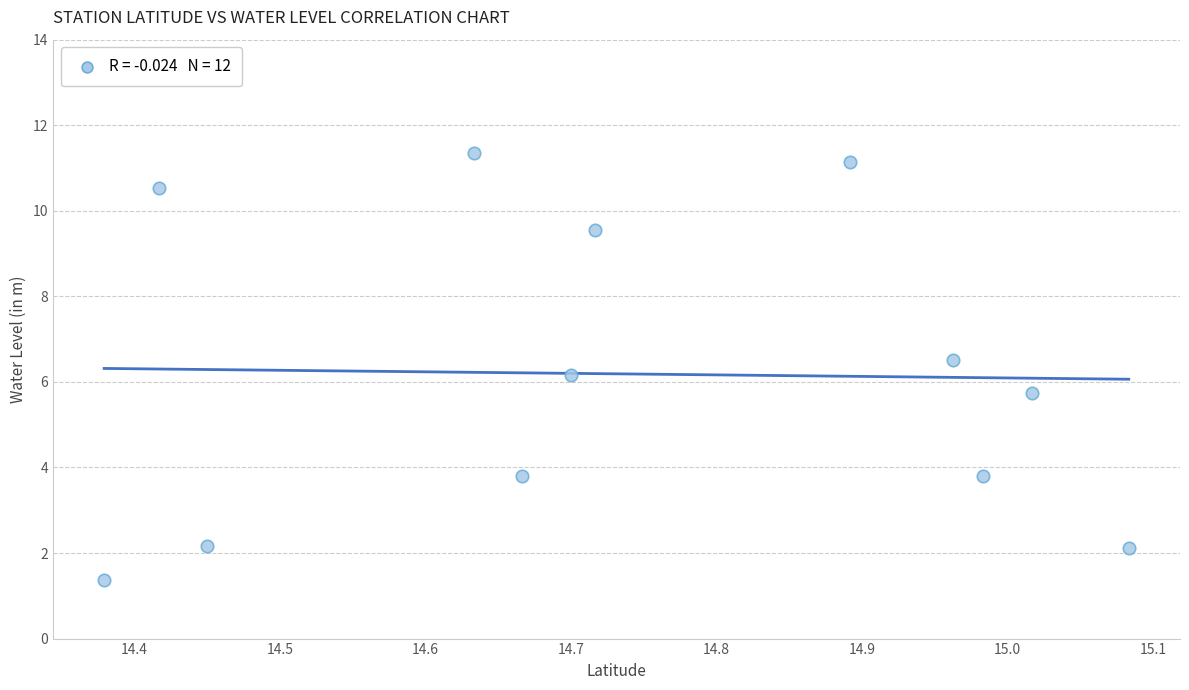

What is the average Y value?

6.2